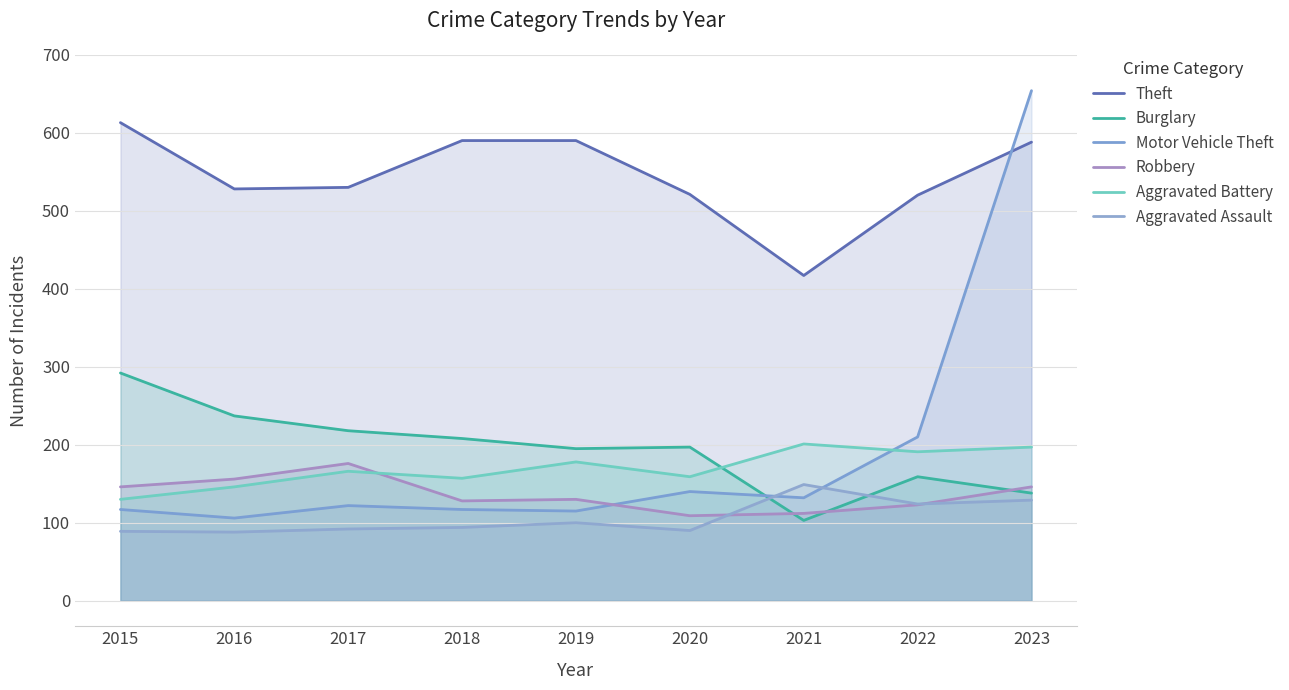

What is the sum of all Aggravated Battery values?

1525